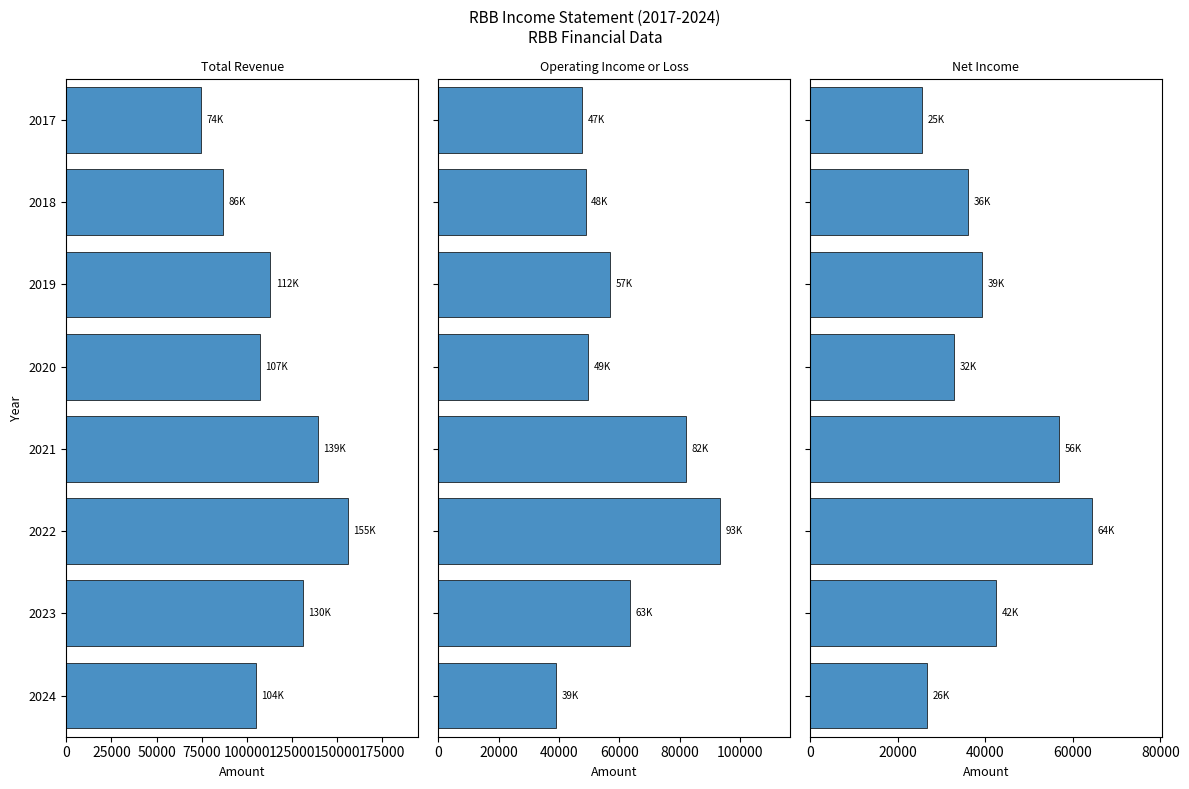

Between 2020 and 2018, which series saw the biggest shift?

Total Revenue